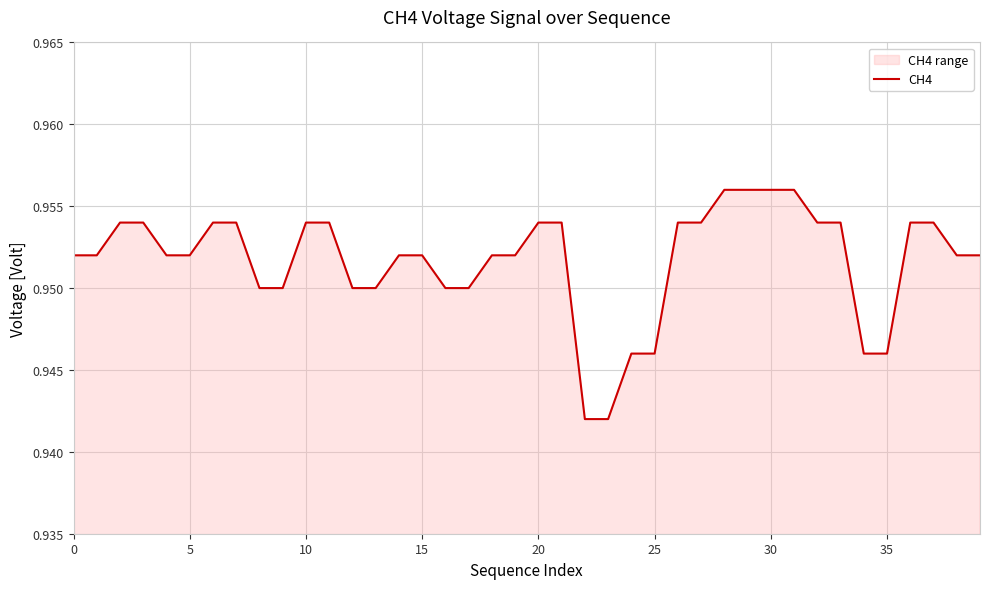

True or false: the data shows 1.5 at 5.

False